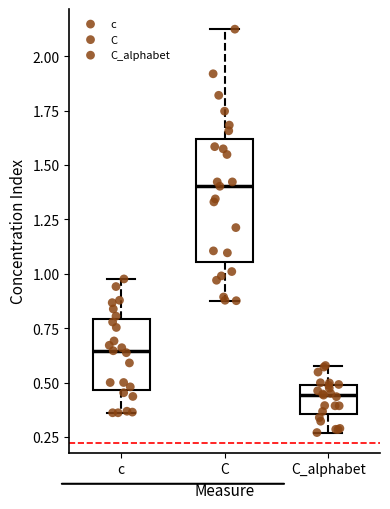

Which box's median line is the highest?

C